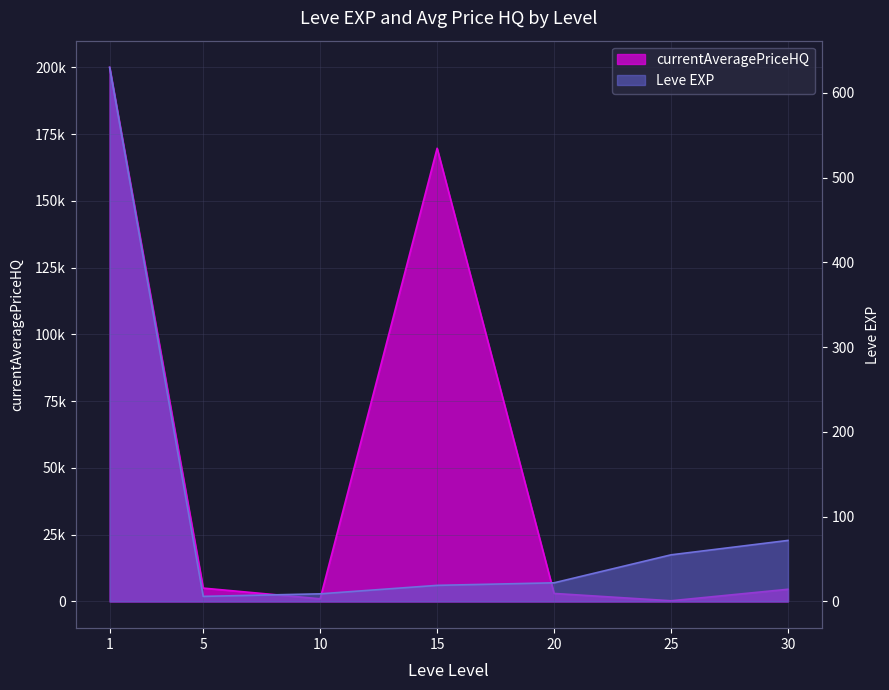

Which label corresponds to the largest value in the chart?

1